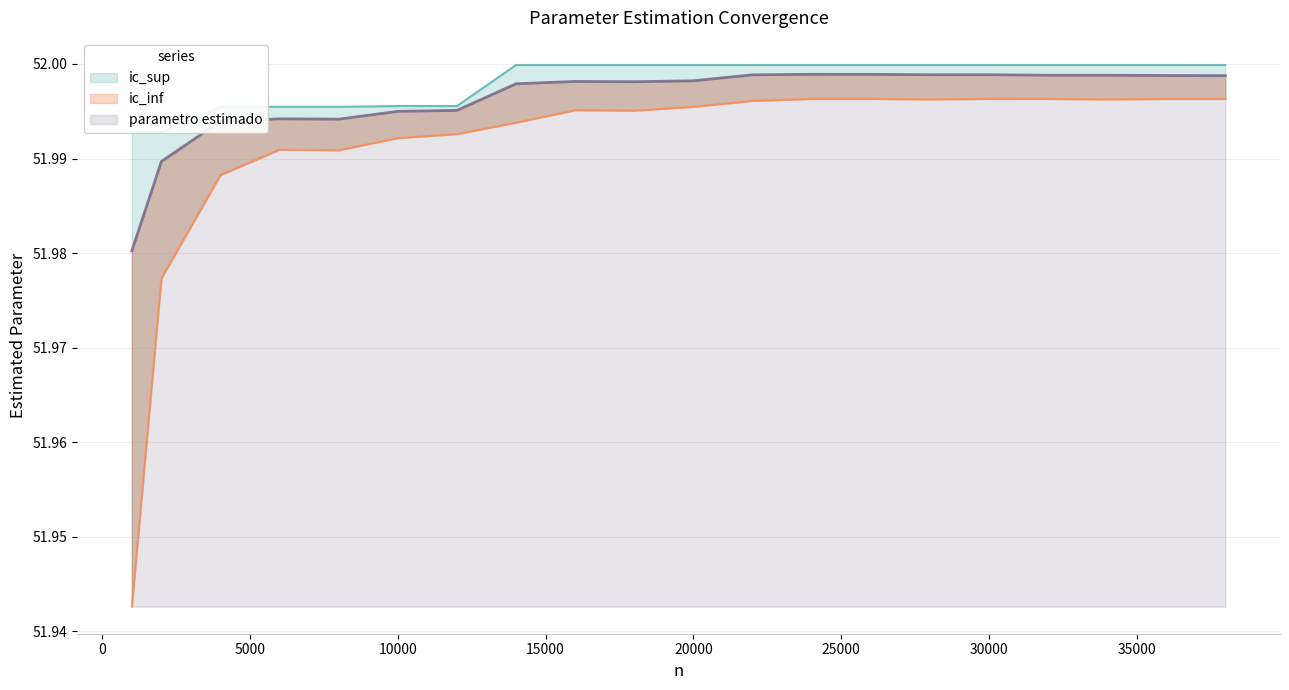

Reading left to right, extract all data points from this chart.

parametro estimado: 1000=52.0	2000=52.0	4000=52.0	6000=52.0	8000=52.0	10000=52.0	12000=52.0	14000=52.0	16000=52.0	18000=52.0	20000=52.0	22000=52.0	24000=52.0	26000=52.0	28000=52.0	30000=52.0	32000=52.0	34000=52.0	36000=52.0	38000=52.0
ic_inf: 1000=51.9	2000=52.0	4000=52.0	6000=52.0	8000=52.0	10000=52.0	12000=52.0	14000=52.0	16000=52.0	18000=52.0	20000=52.0	22000=52.0	24000=52.0	26000=52.0	28000=52.0	30000=52.0	32000=52.0	34000=52.0	36000=52.0	38000=52.0
ic_sup: 1000=52.0	2000=52.0	4000=52.0	6000=52.0	8000=52.0	10000=52.0	12000=52.0	14000=52.0	16000=52.0	18000=52.0	20000=52.0	22000=52.0	24000=52.0	26000=52.0	28000=52.0	30000=52.0	32000=52.0	34000=52.0	36000=52.0	38000=52.0